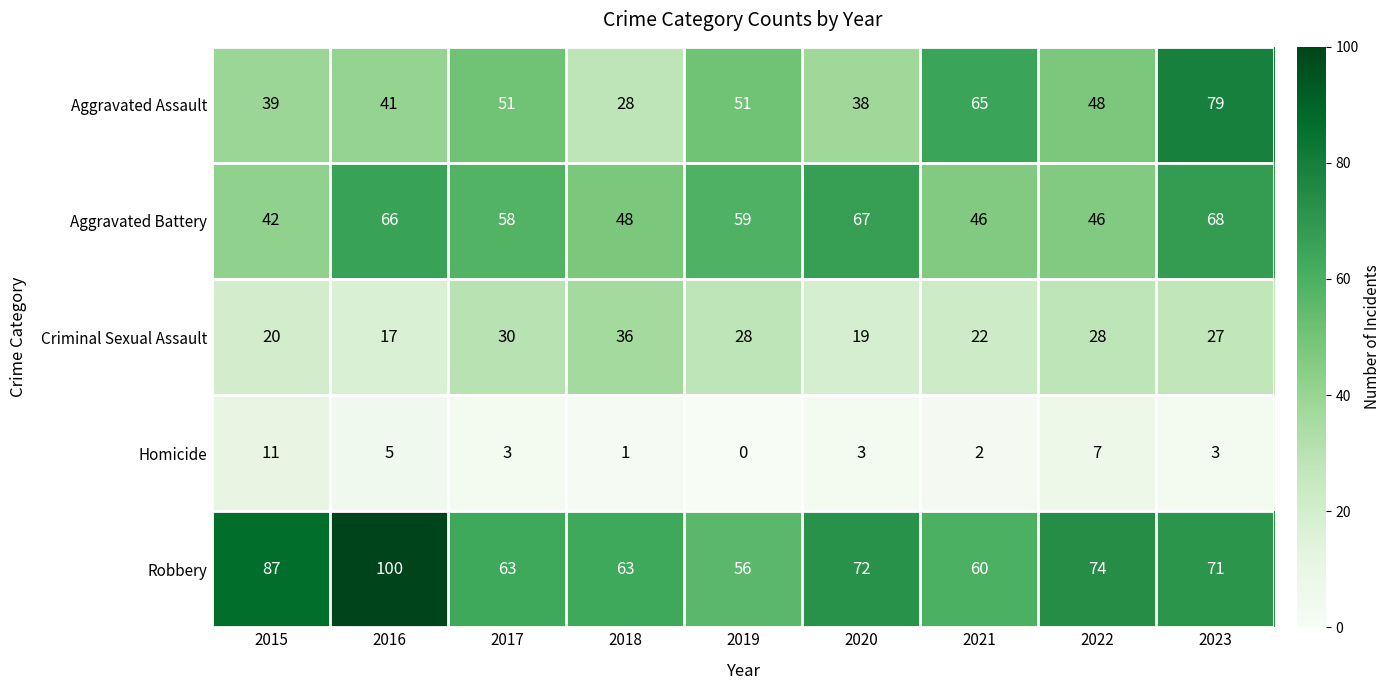

How many distinct data groups are displayed?

5